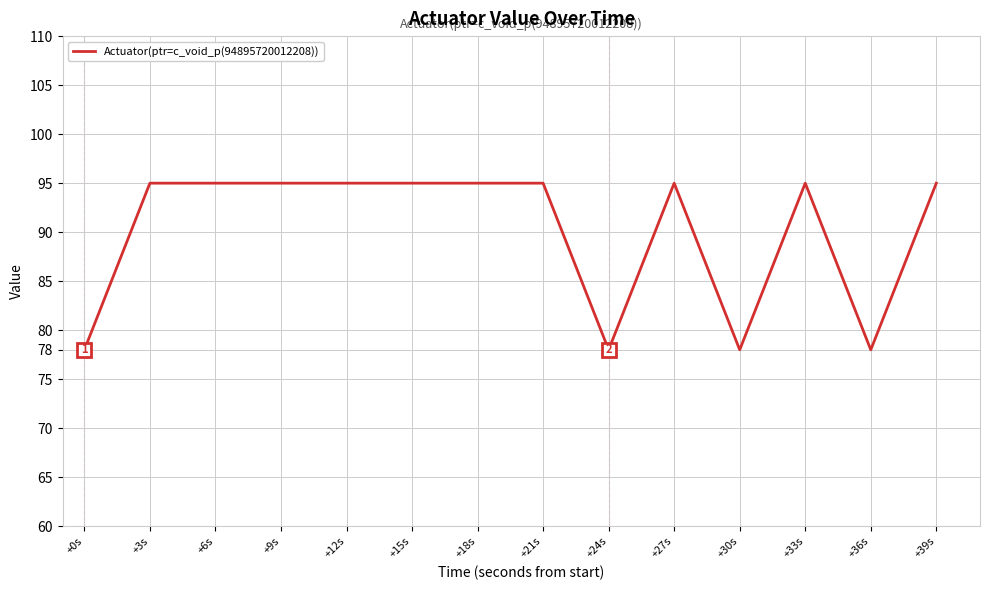

Reading right to left, extract all data points from this chart.

95	78	95	78	95	78	95	95	95	95	95	95	95	78